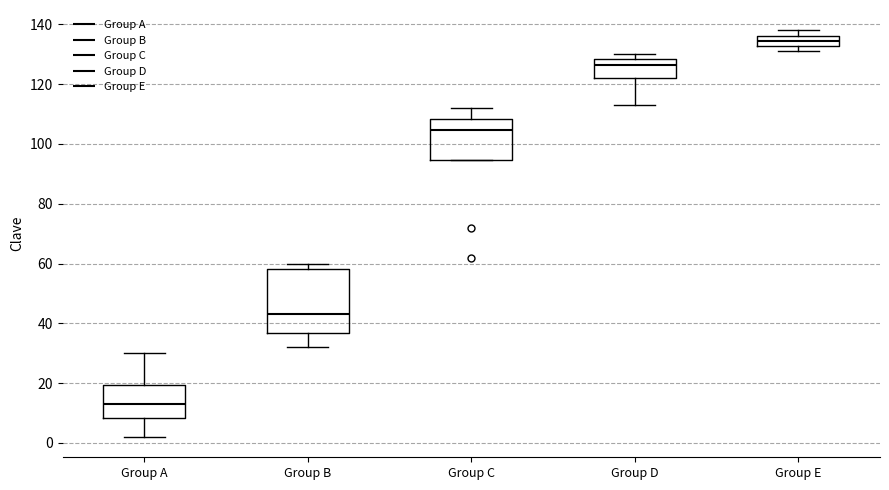

Reading left to right, transcribe this box plot: for each box, give where its median line is, the range the box spans, and where its two whiskers end, as read against the y-axis. The values are not printed on the chart, so give them approximately, as read against the axis.

Group A: median 14, box 8 to 20, whiskers 2 to 30
Group B: median 44, box 36 to 58, whiskers 32 to 60
Group C: median 104, box 94 to 108, whiskers 94 to 112
Group D: median 126, box 122 to 128, whiskers 114 to 130
Group E: median 134, box 132 to 136, whiskers 132 (just below the box's lower edge) to 138